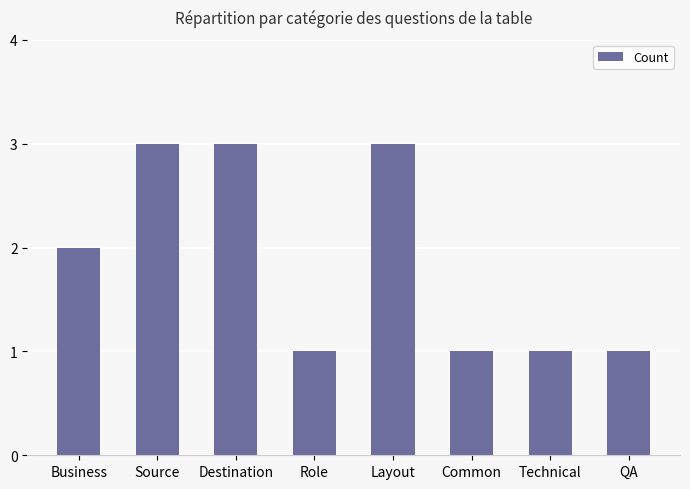

True or false: the data shows 1 at Common.

True